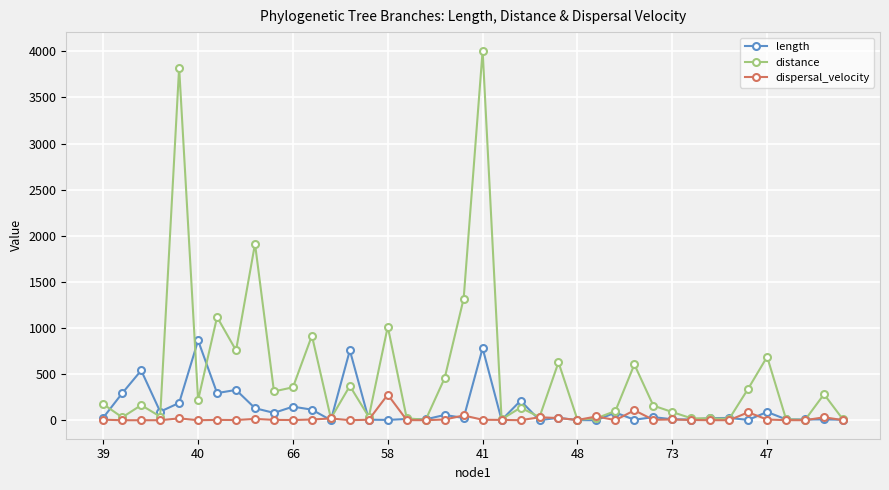

Which series has the widest spread of values?

distance